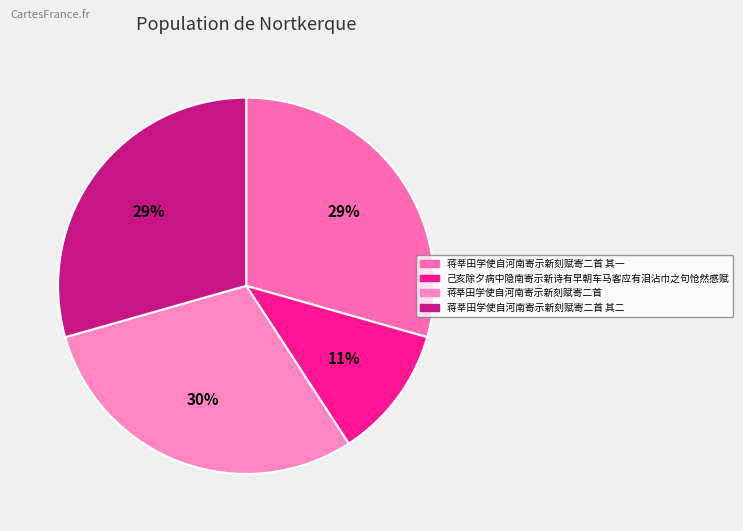

Approximately how many times larger is the value at 蒋莘田学使自河南寄示新刻赋寄二首 其二 compared to 蒋莘田学使自河南寄示新刻赋寄二首 其一?

1.0